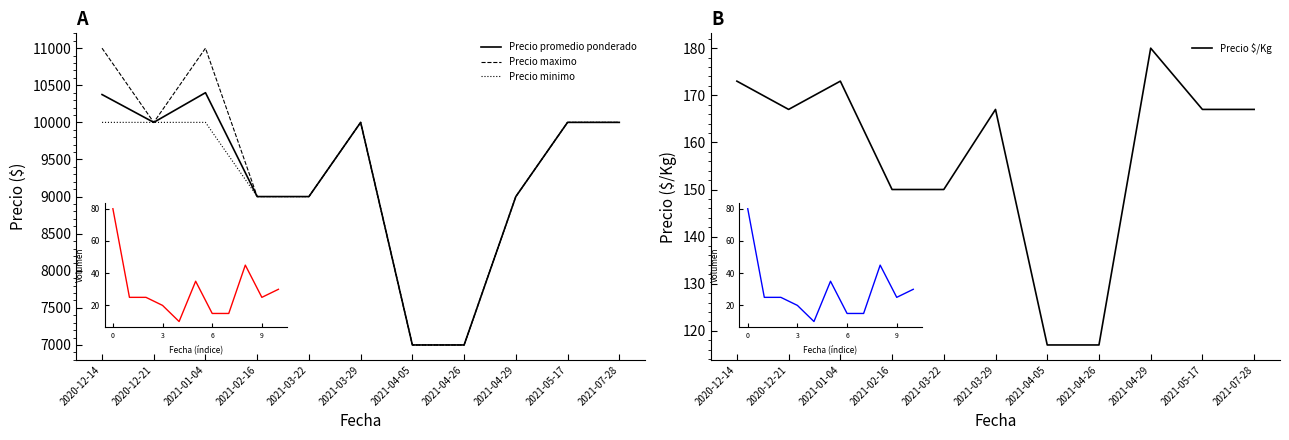

What is the sum of the Precio promedio ponderado values at 2020-12-21 and 2021-04-26?

17000